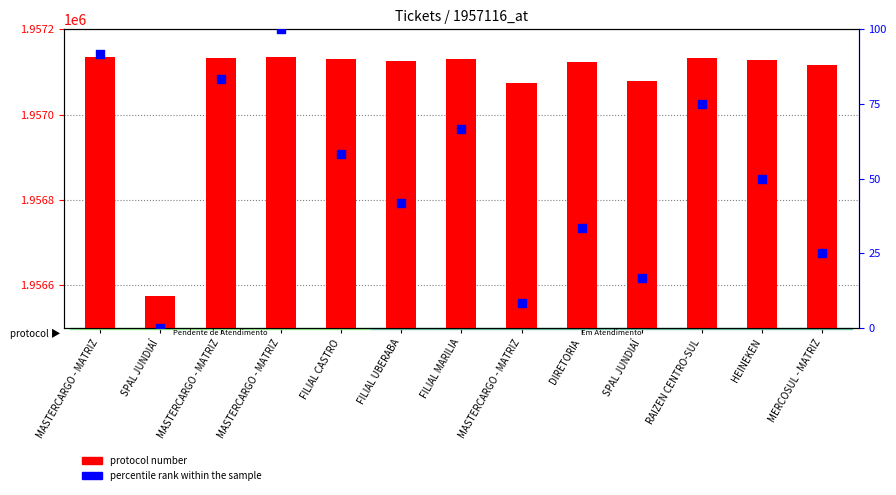

At which category is the sum across all series the highest?

MASTERCARGO - MATRIZ